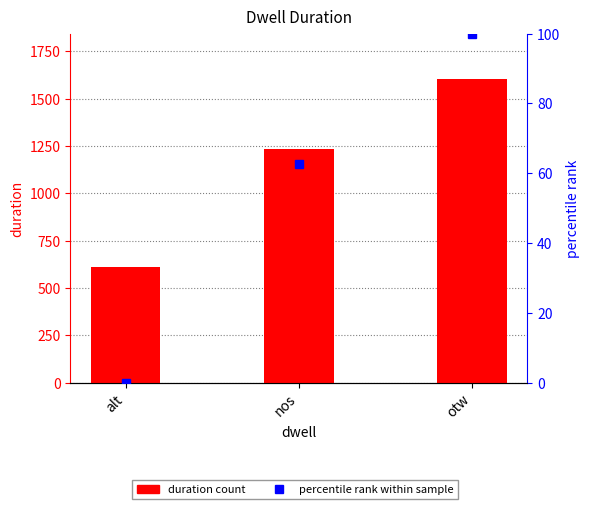

What is the average value of the percentile rank within sample series?

54.2